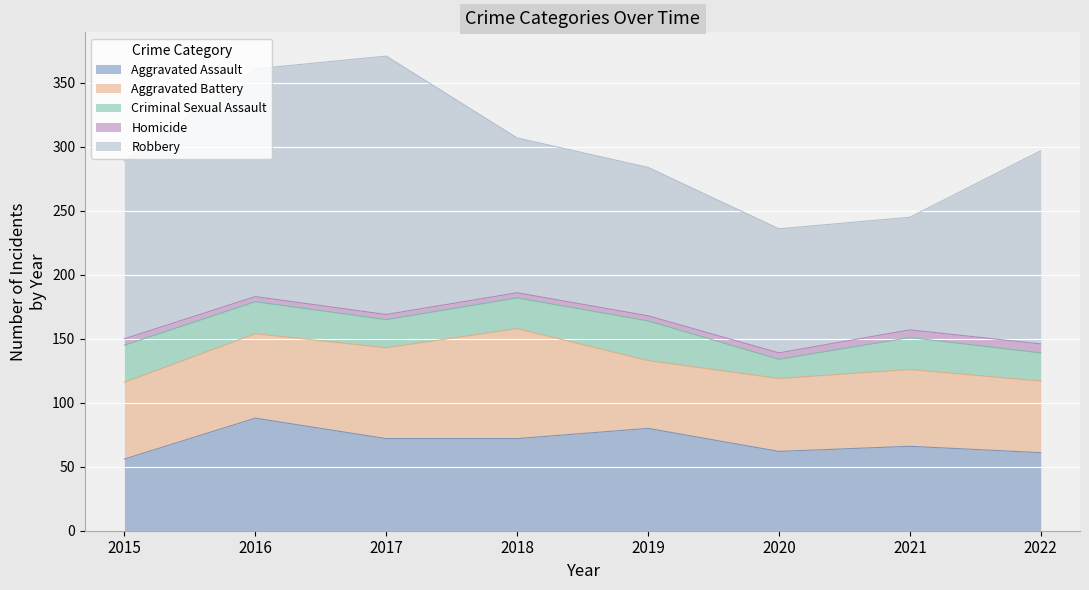

The value of Criminal Sexual Assault at 2022 is 22. True or false?

True